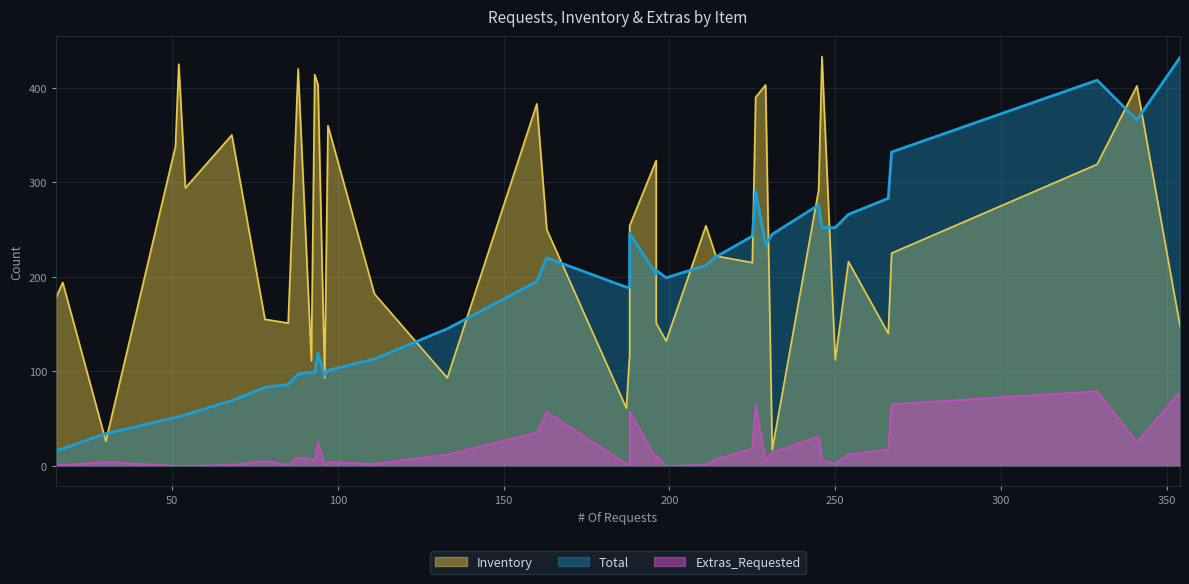

What are all the series names shown in the legend?

Total, Inventory, Extras_Requested